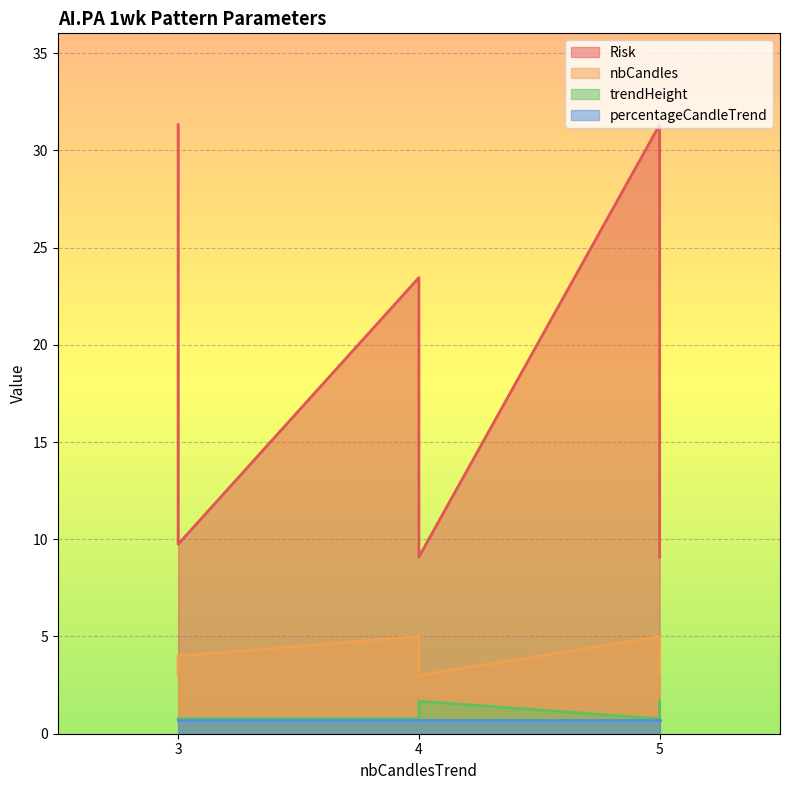

What is the highest value of the trendHeight series?

1.7